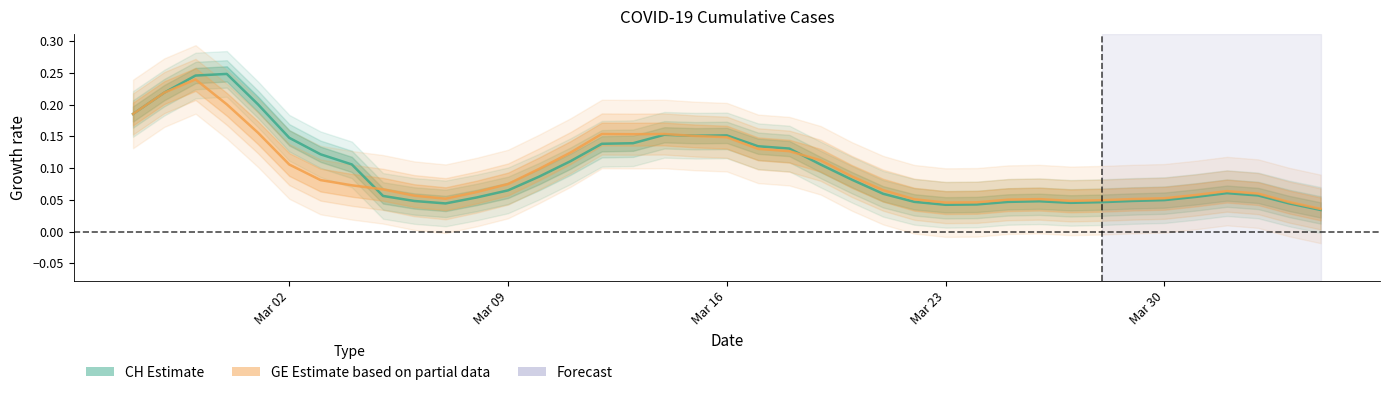

Is it true that CH line equals 0.0 at 11?

False